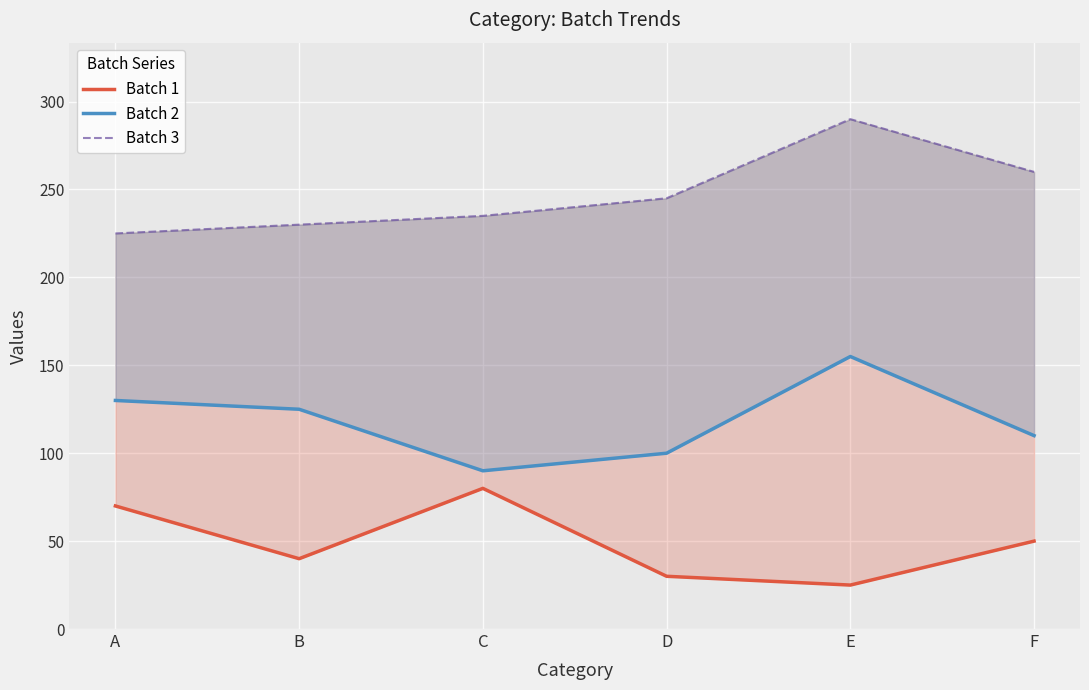

What is the difference between the Batch 3 values at F and E?

30